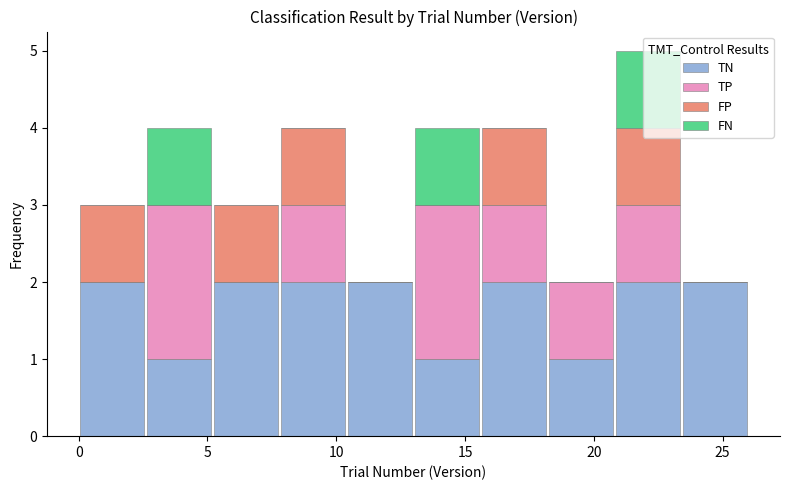

Reading left to right, list every stacked bar in this chart as the range it spans on the x-axis followed by its total height. Neither the bar edges nor the heights are printed on the chart, so give them approximately, as read against the axes.

0.0 to 2.6: 3
2.6 to 5.2: 4
5.2 to 7.8: 3
7.8 to 10.4: 4
10.4 to 13.0: 2
13.0 to 15.6: 4
15.6 to 18.2: 4
18.2 to 20.8: 2
20.8 to 23.4: 5
23.4 to 26.0: 2